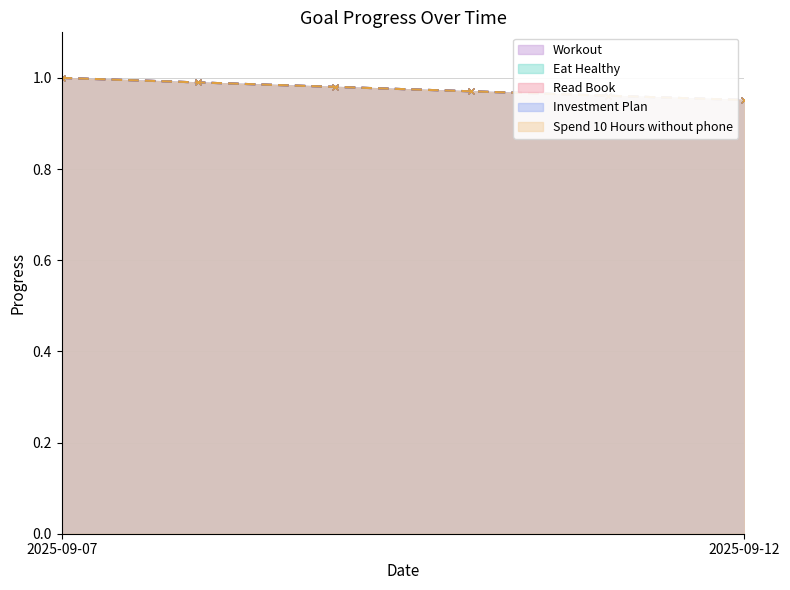

True or false: Read Book has more than 0 interior local peaks.

False